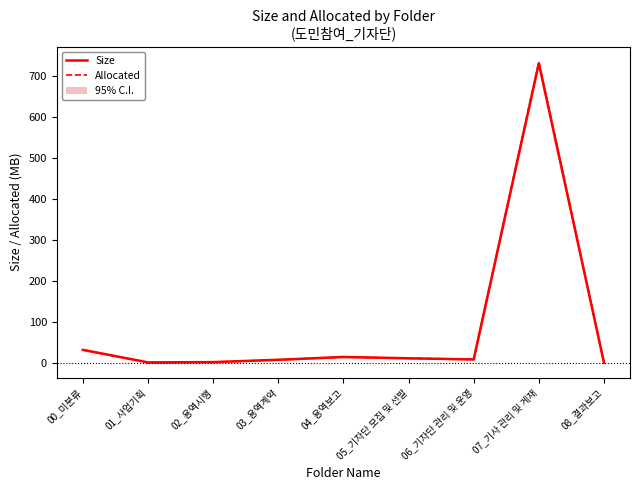

What is the total value across all series at 08_결과보고?

3.2